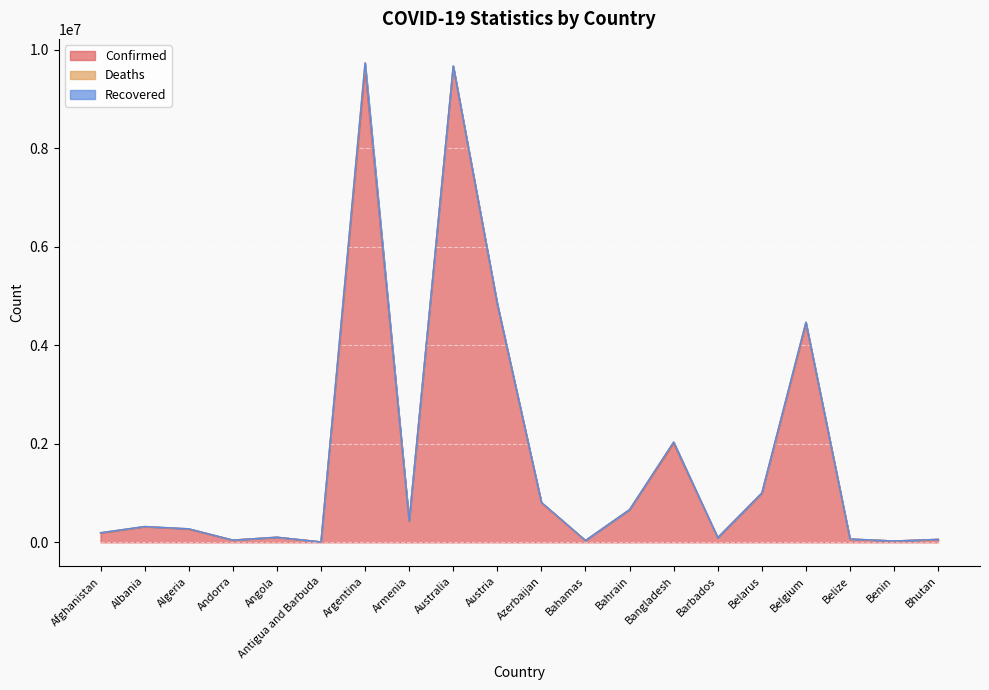

Is it true that Confirmed equals 30122 at Belize?

False